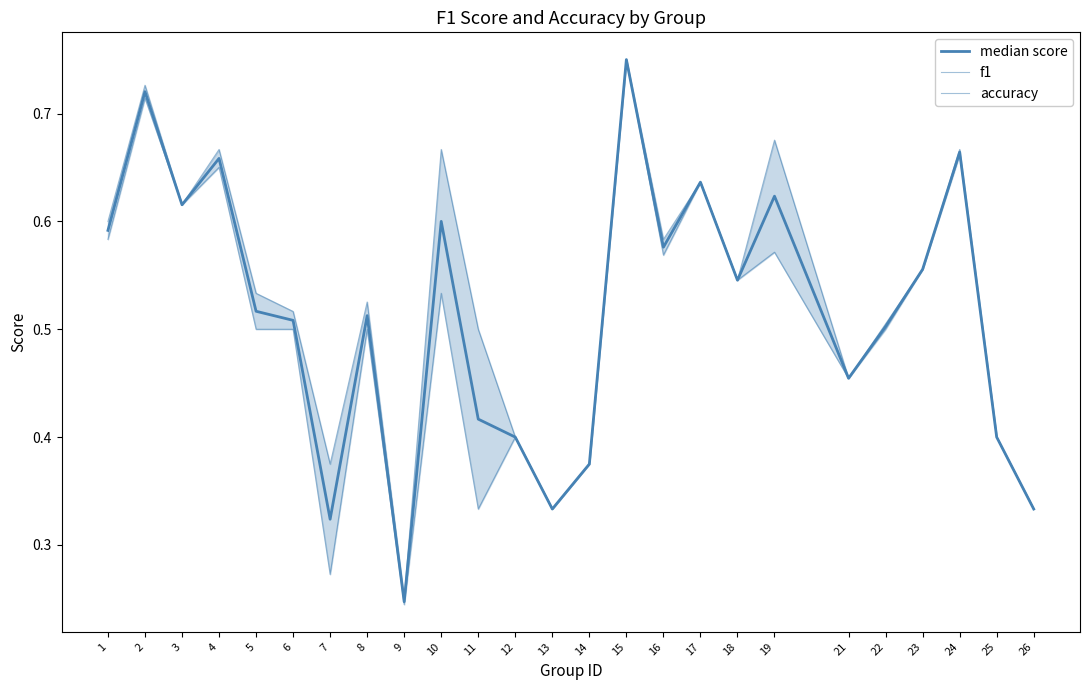

At which label does f1 reach its minimum?

9